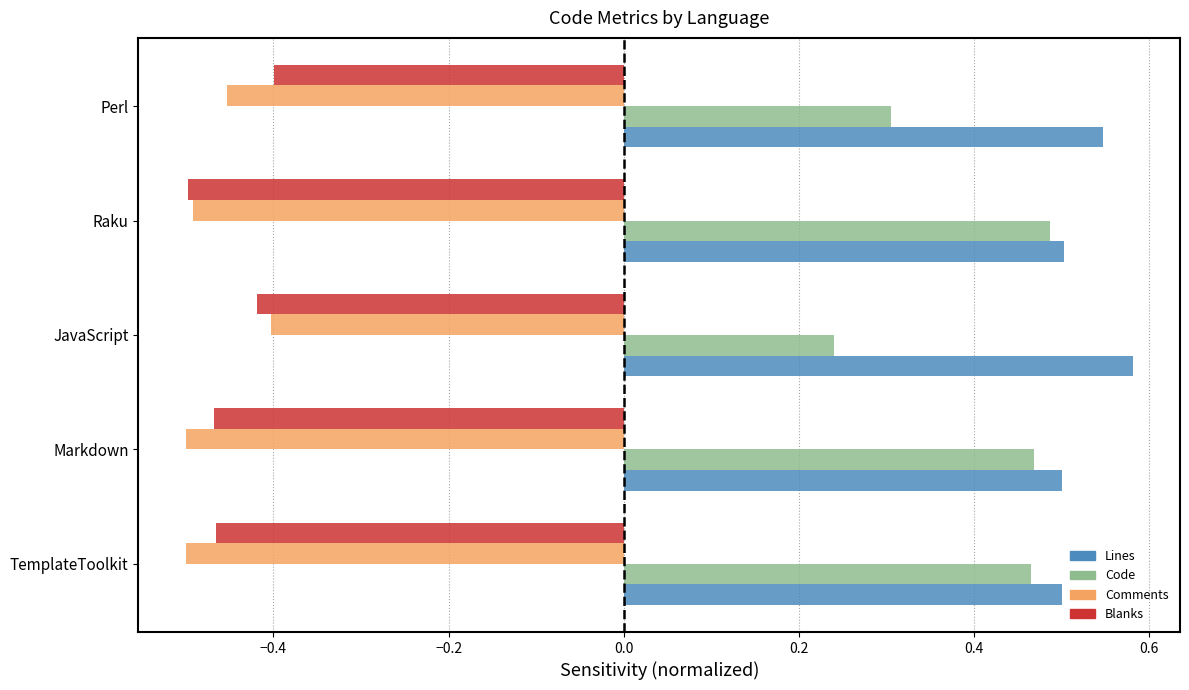

Is the value of Blanks at TemplateToolkit greater than the value of Lines at TemplateToolkit?

No